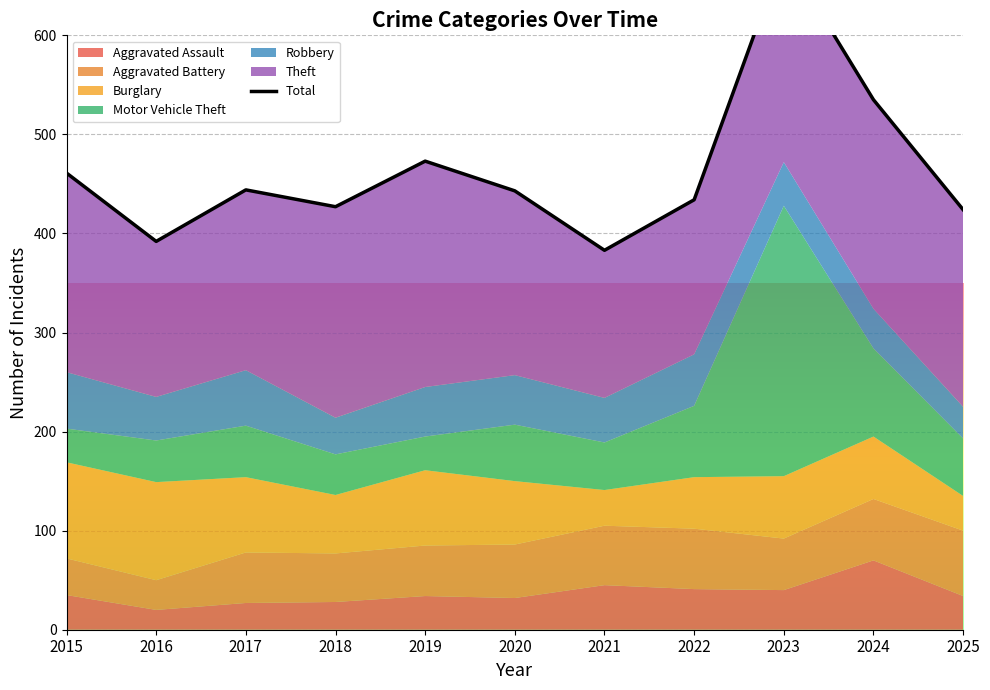

What is the value of the 9th point from the left?

683